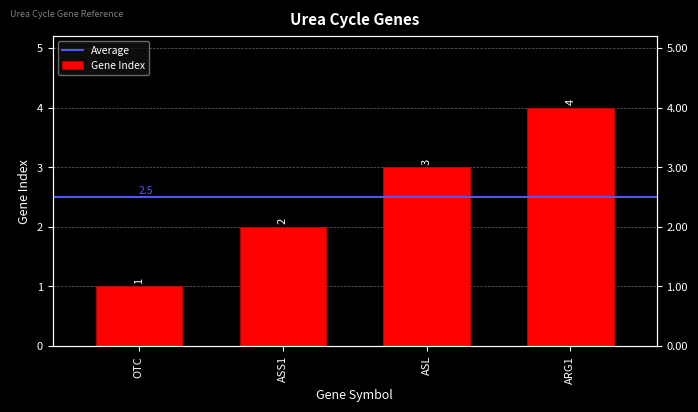

The chart shows a value of 3 at ASS1. True or false?

False